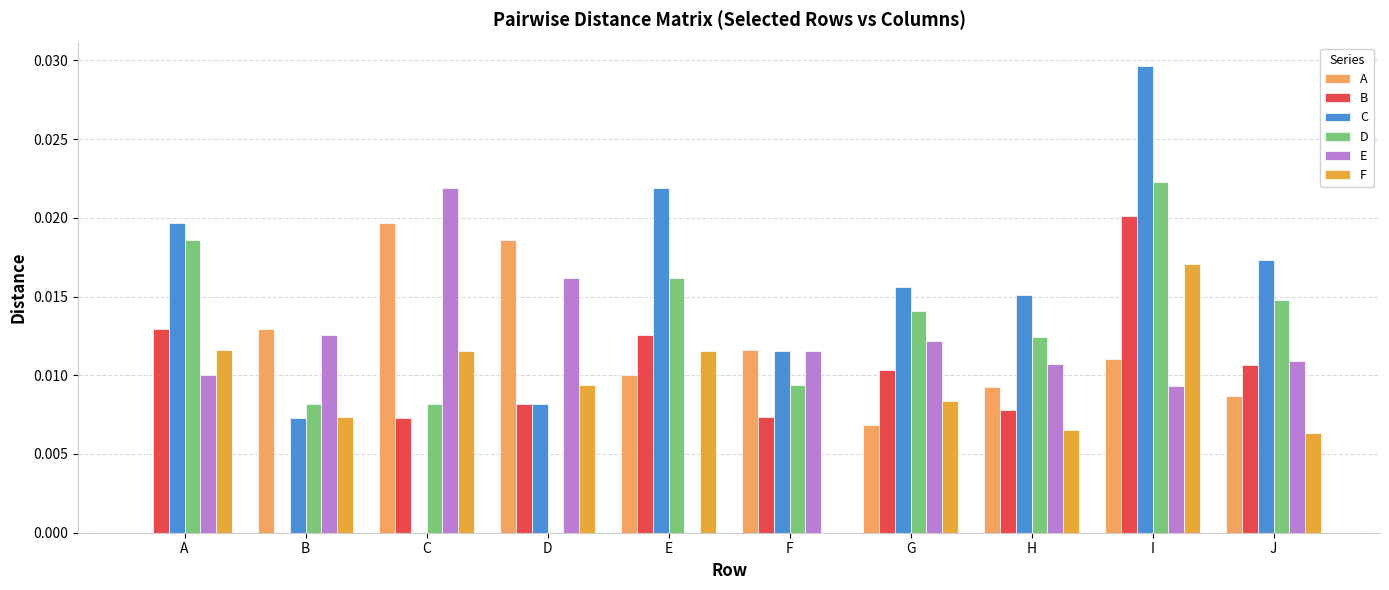

At which category is the sum across all series the highest?

I